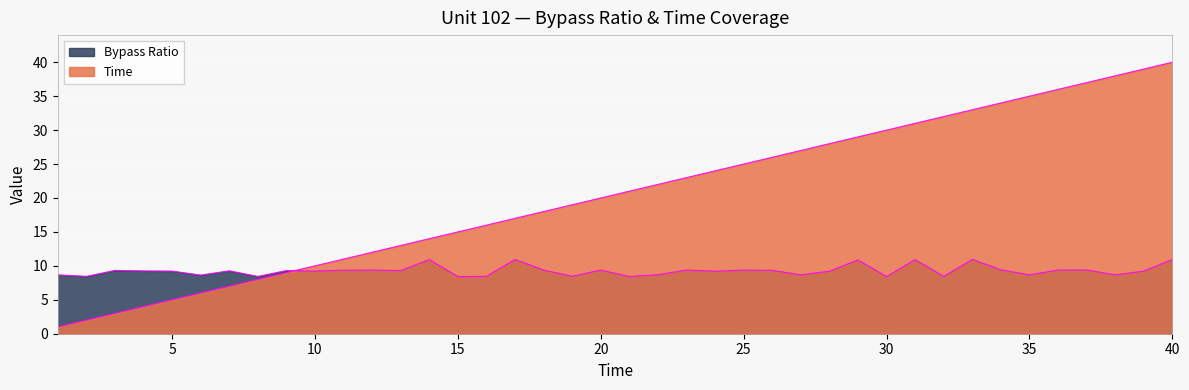

What is the difference between the second highest and minimum values in the Bypass Ratio series?

2.5